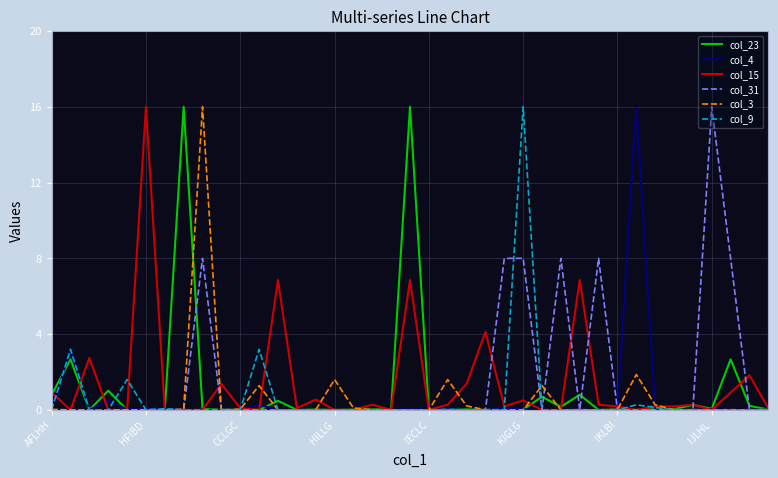

What is the maximum value shown in the chart?

16.0